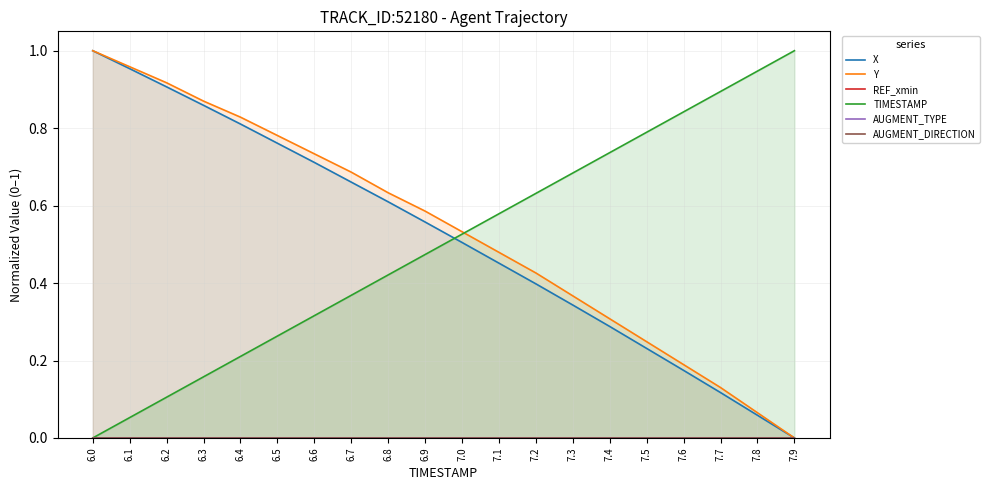

Read the Y value at 6.7.

0.7